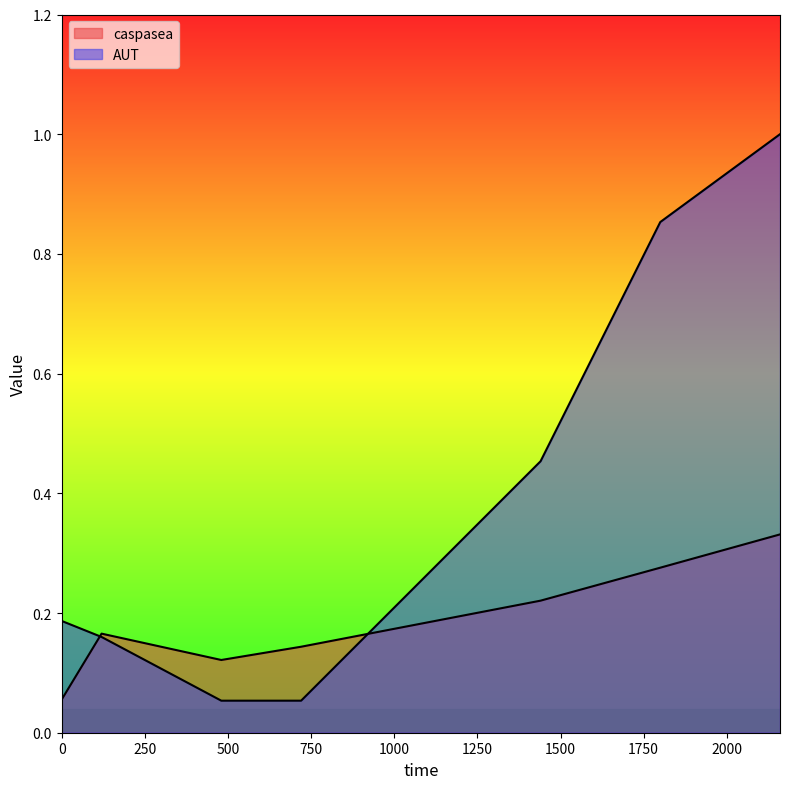

True or false: AUT has a value of 0.1 at 720.

True